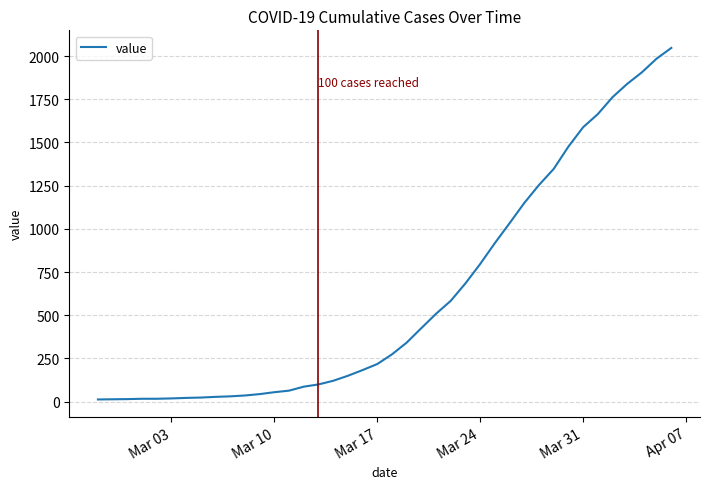

What is the greatest value displayed?

2047